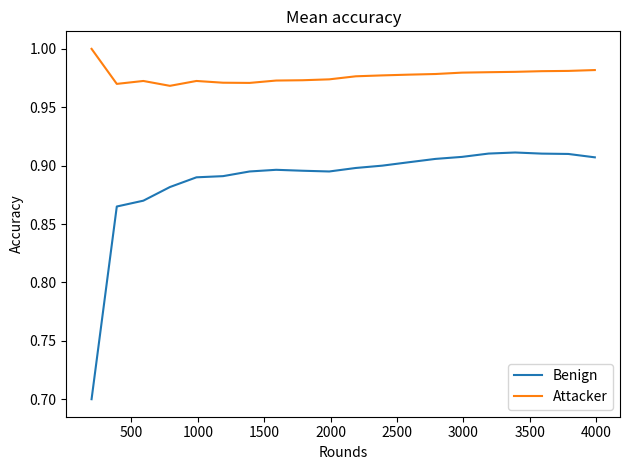

Which series has the largest range (max minus min)?

Benign